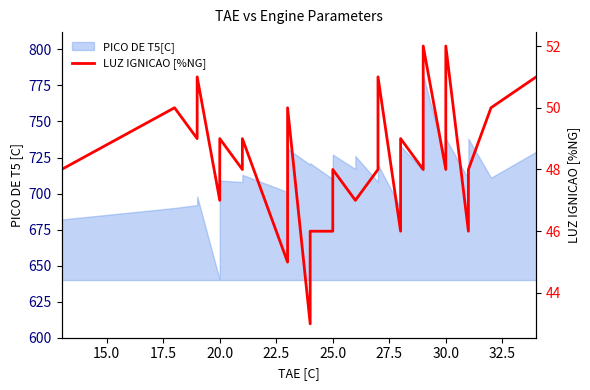

What is the difference between the second highest and second lowest values?

7